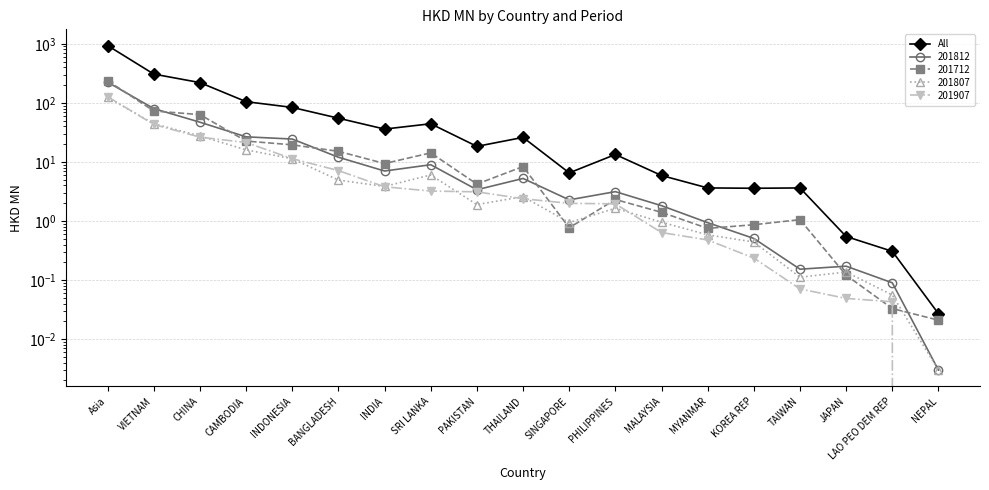

Which has a higher value, JAPAN or SRI LANKA?

SRI LANKA